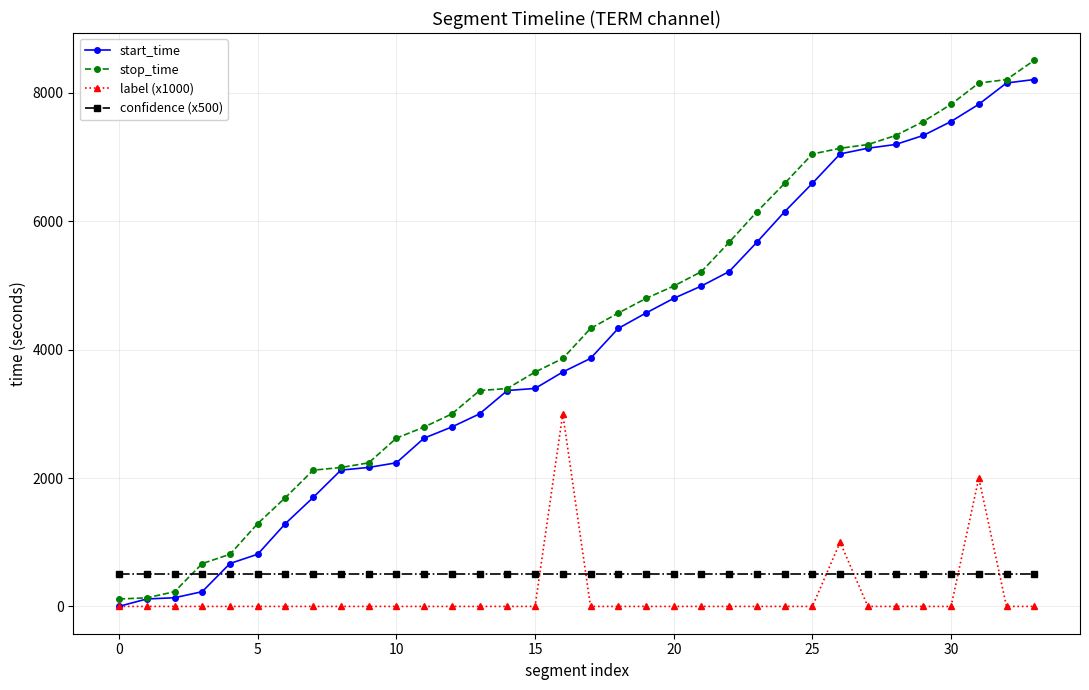

Is this an area chart (filled region under the line)?

No